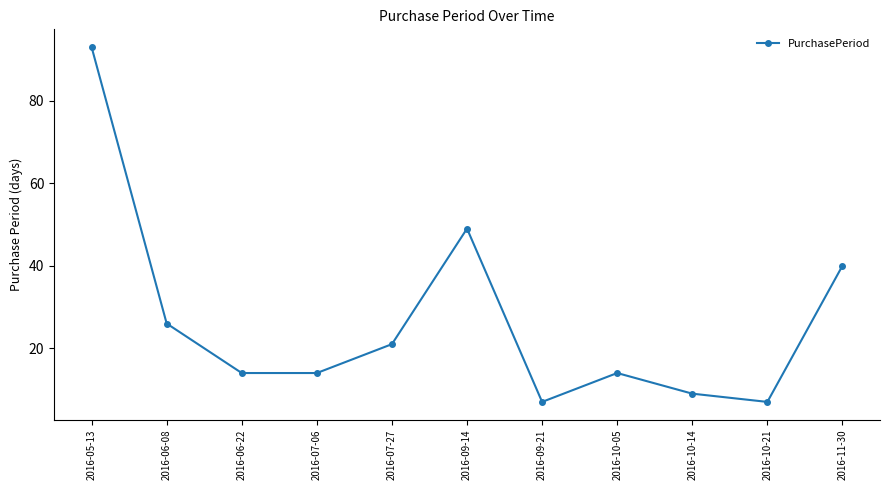

True or false: there are more than 2 points higher than both neighbors.

False